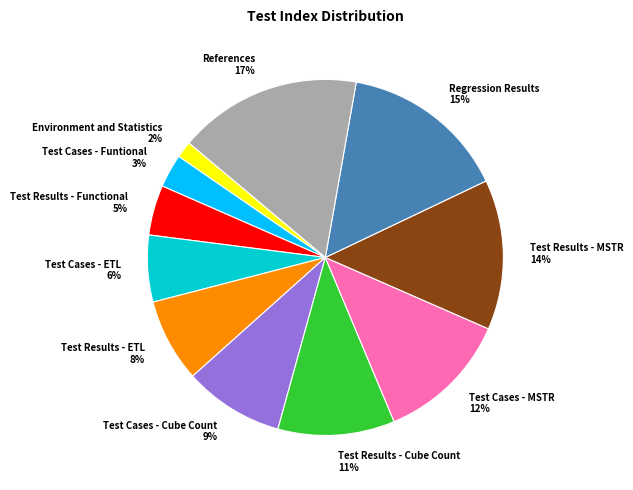

Do Test Cases - MSTR and Test Cases - Cube Count together represent more than half of the pie?

No